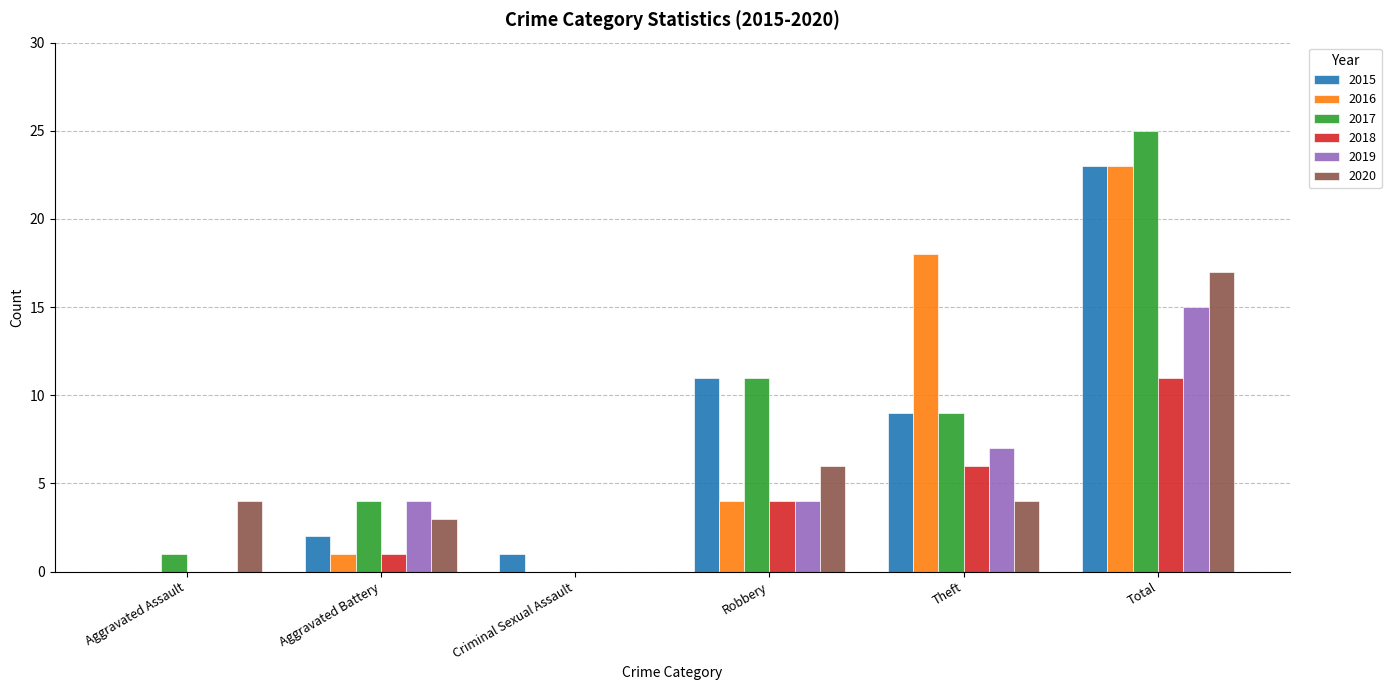

What are all the series names shown in the legend?

2015, 2016, 2017, 2018, 2019, 2020